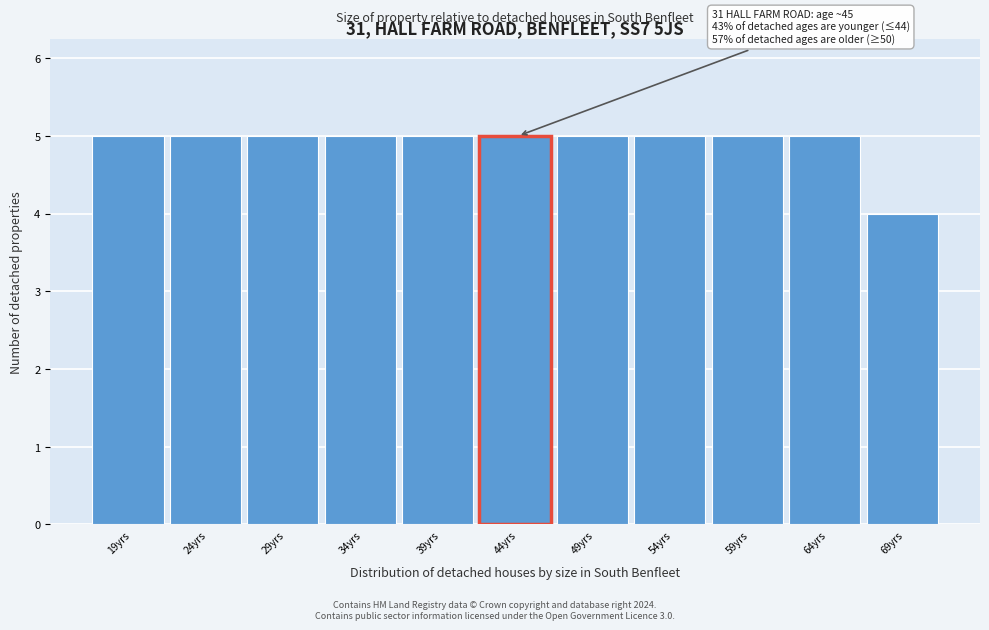

Reading left to right, extract all data points from this chart.

19yrs=5	24yrs=5	29yrs=5	34yrs=5	39yrs=5	44yrs=5	49yrs=5	54yrs=5	59yrs=5	64yrs=5	69yrs=4